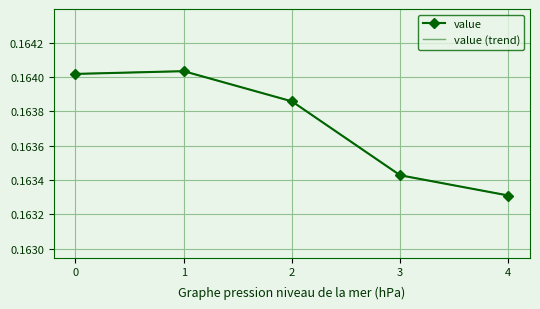

True or false: value (trend) and value intersect in this chart.

False